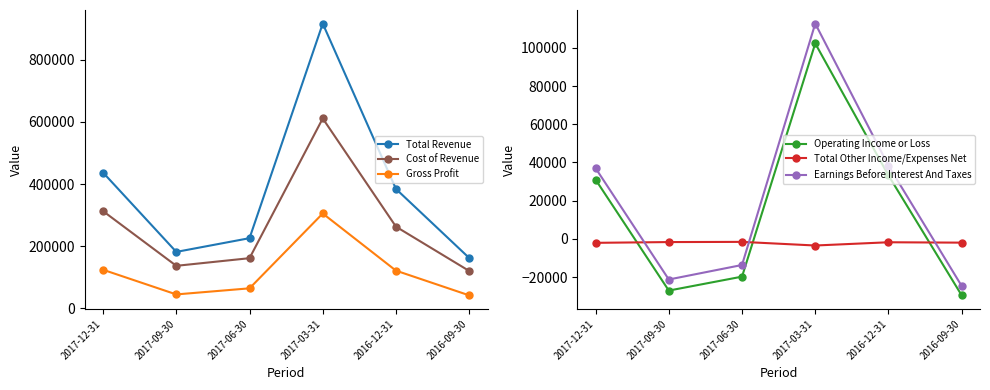

True or false: Cost of Revenue has a value of 161400 at 2017-06-30.

True